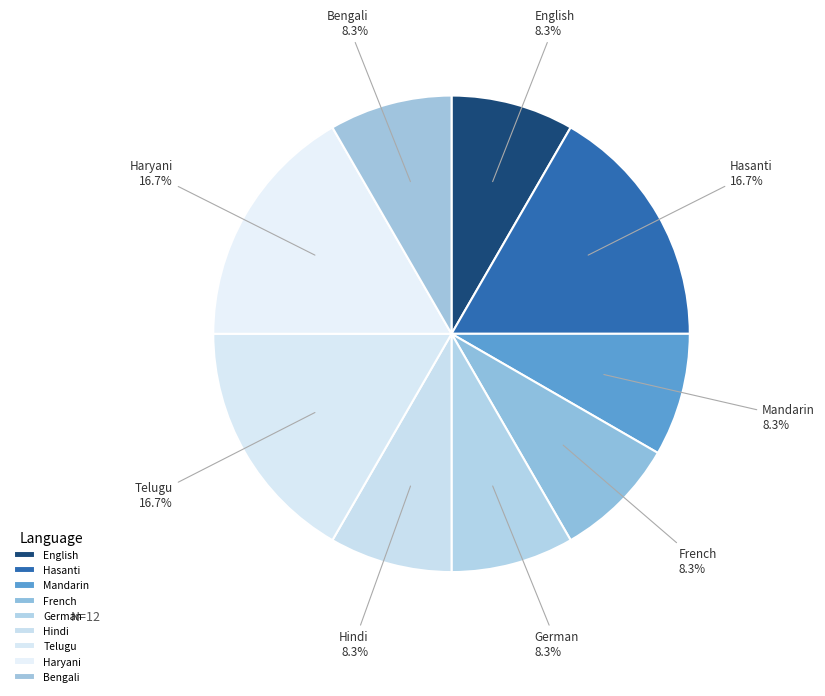

Between Hindi and Haryani, which is larger?

Haryani